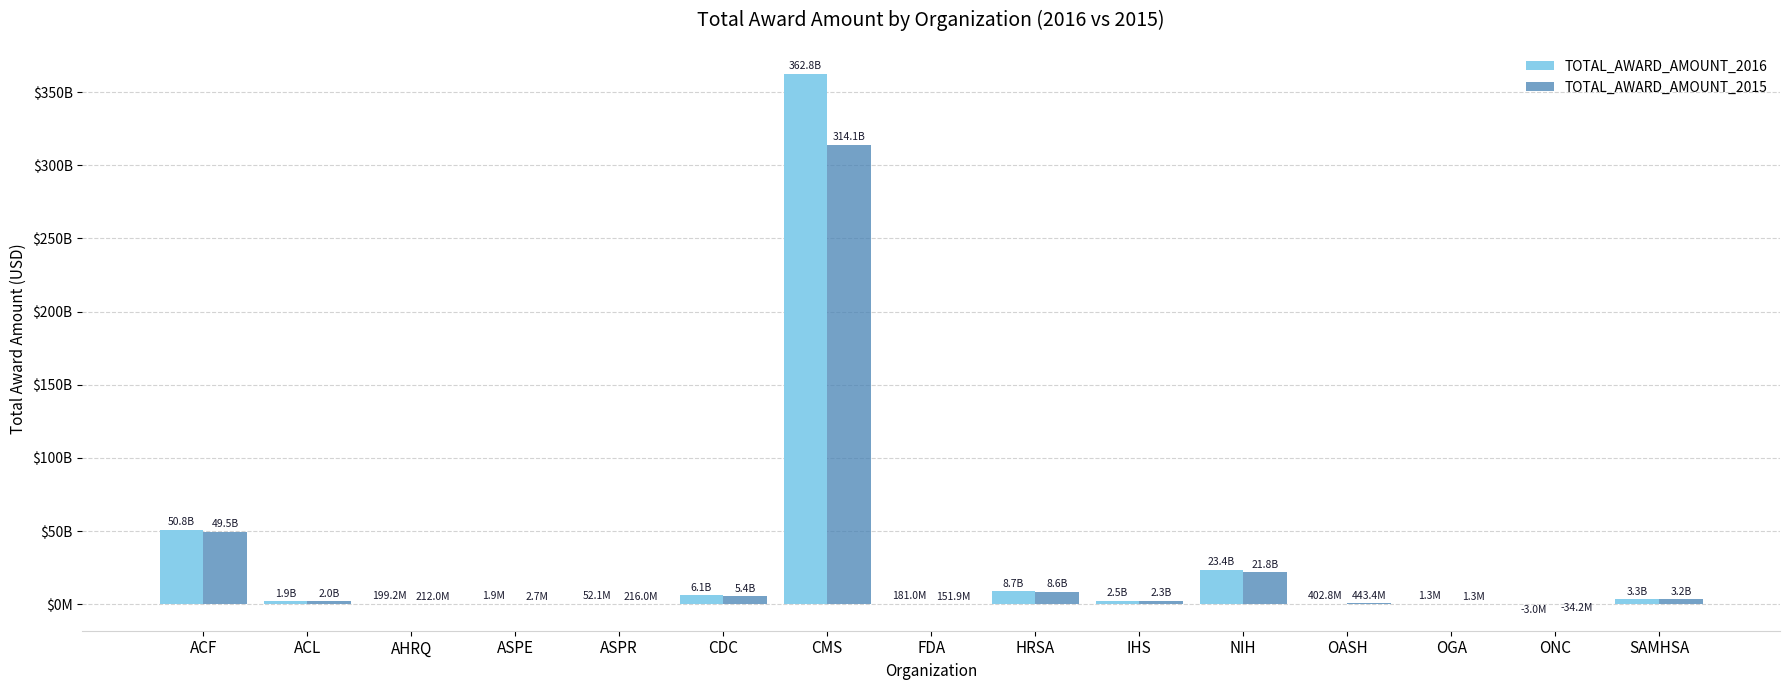

What is the sum of all TOTAL_AWARD_AMOUNT_2016 values?

460189895599